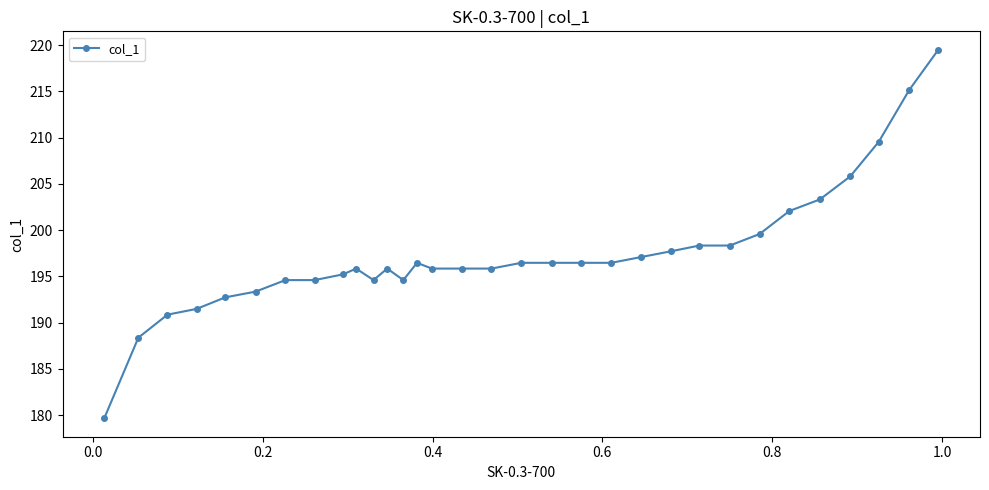

Reading left to right, transcribe all the data shown in this chart.

179.7	188.4	190.9	191.5	192.7	193.4	194.6	194.6	195.2	195.9	194.6	195.9	194.6	196.5	195.9	195.9	195.9	196.5	196.5	196.5	196.5	197.1	197.7	198.3	198.3	199.6	202.1	203.3	205.8	209.5	215.1	219.5